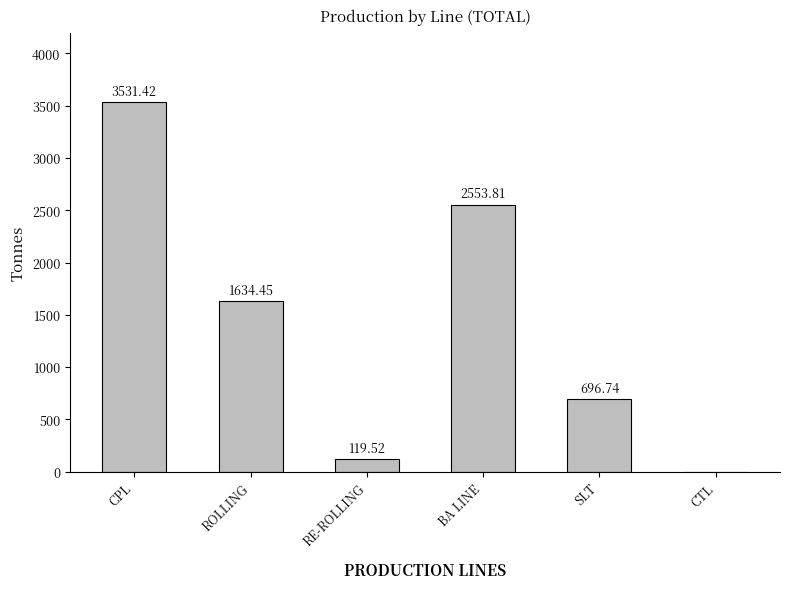

What is the ratio of the value at CPL to the value at SLT?

5.1